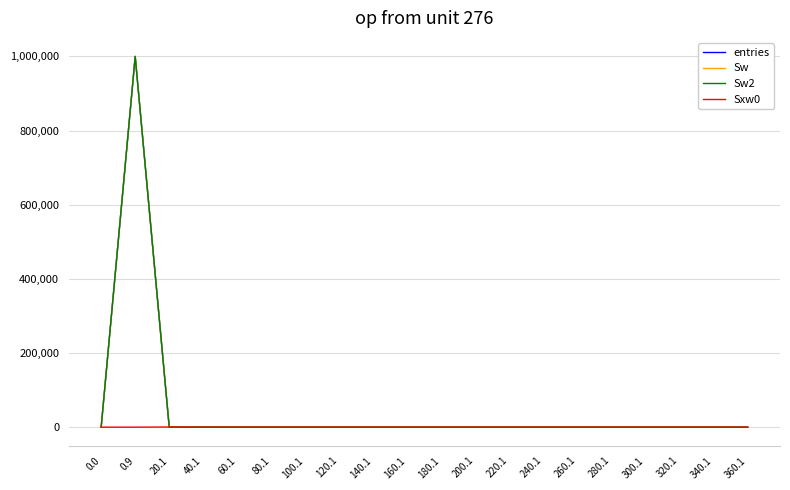

Is this an area chart (filled region under the line)?

No